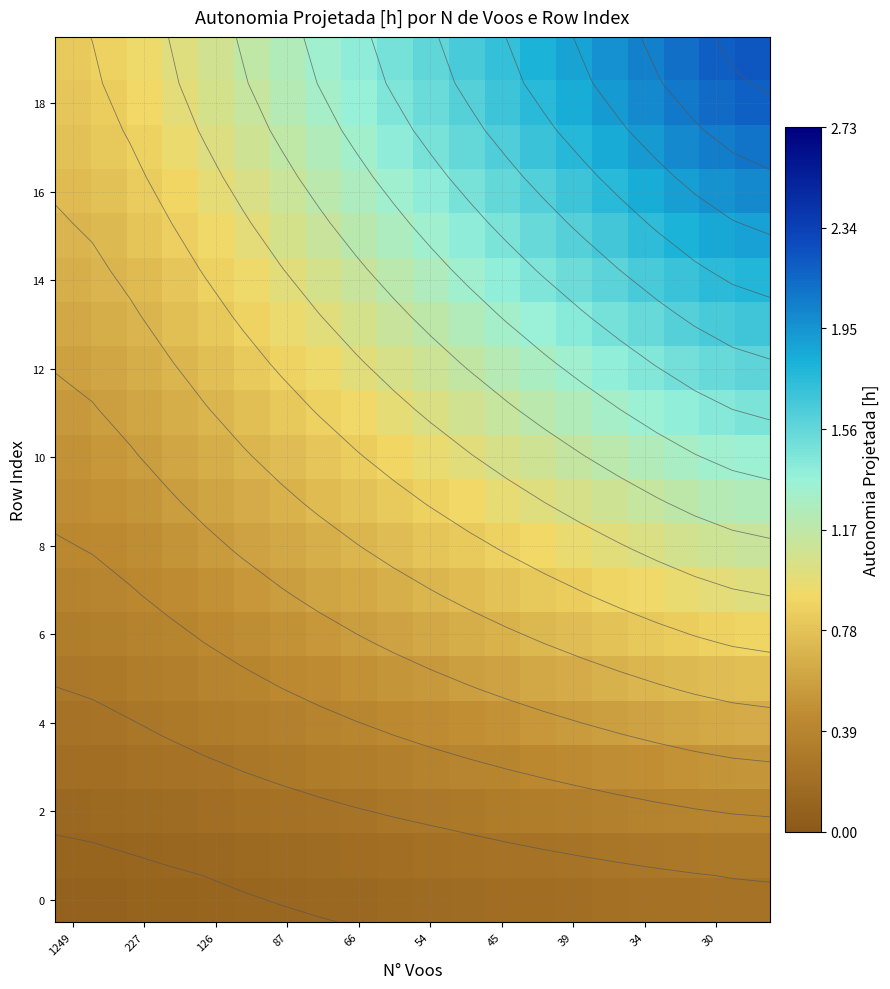

What is the difference between the maximum and minimum values in the 12 series?

1.0